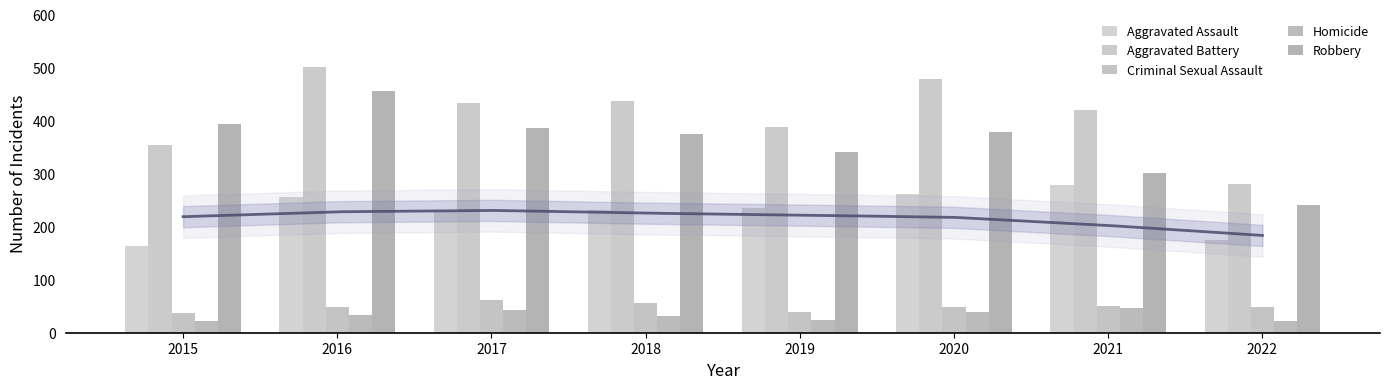

How many groups of bars are there?

8